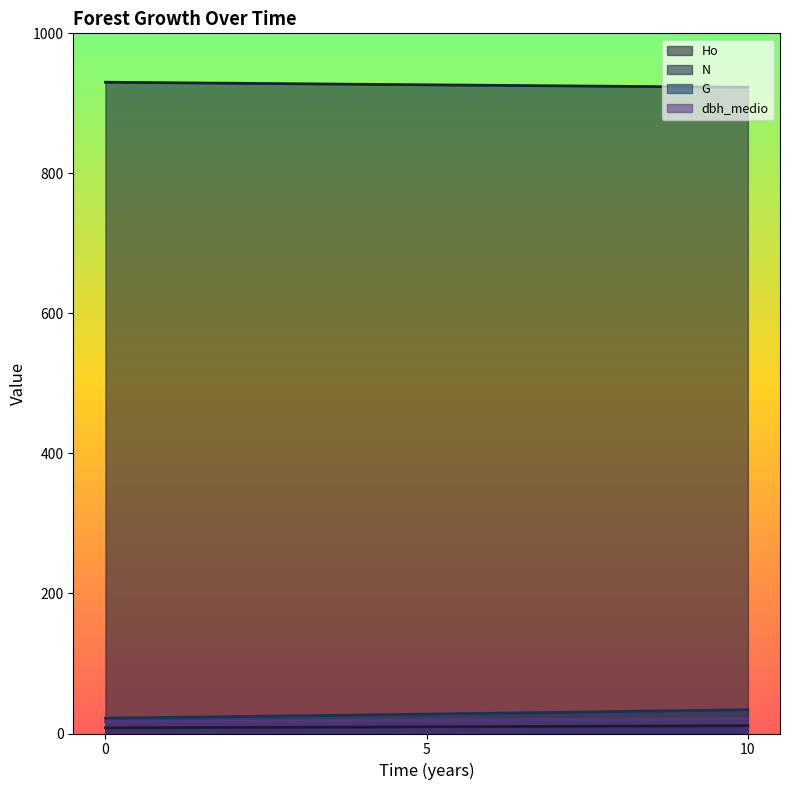

What is the sum of all G values?

83.5